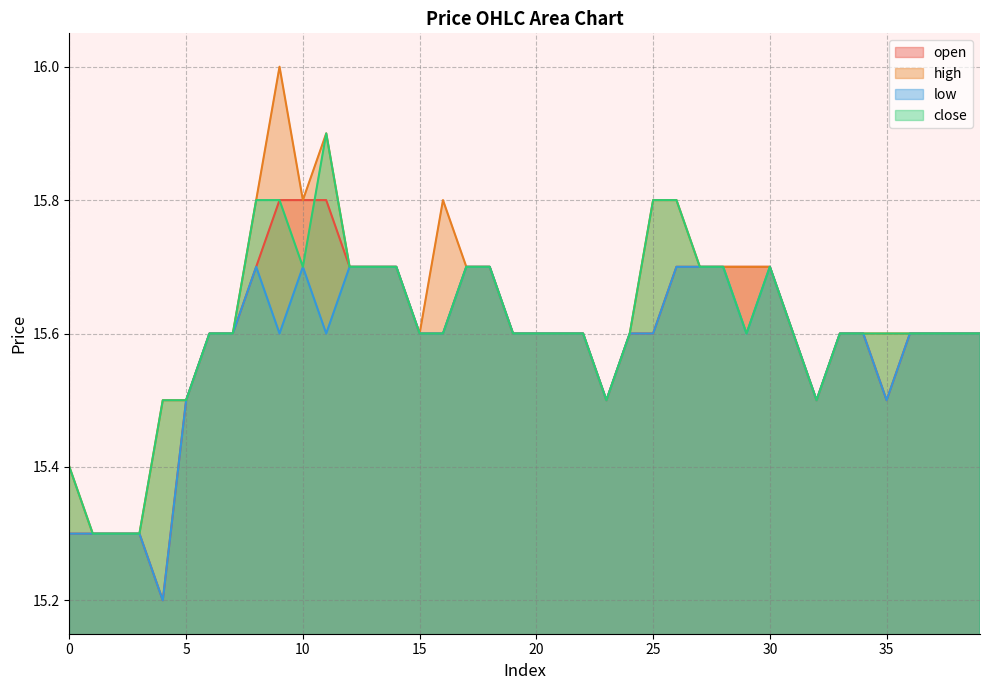

Where is the first local minimum for open?

4